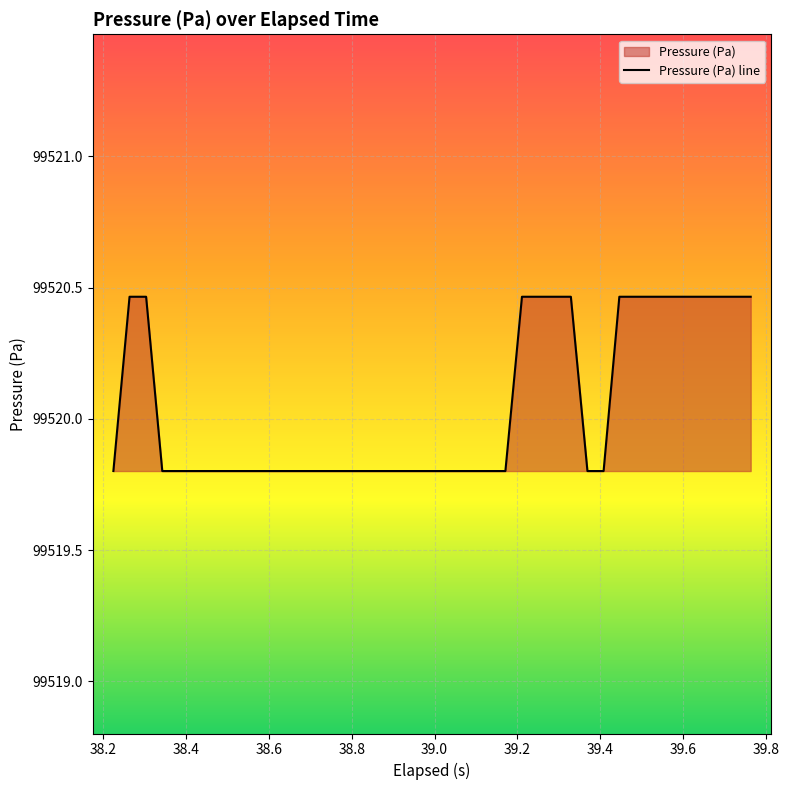

What is the difference between the maximum and second lowest values?

0.7